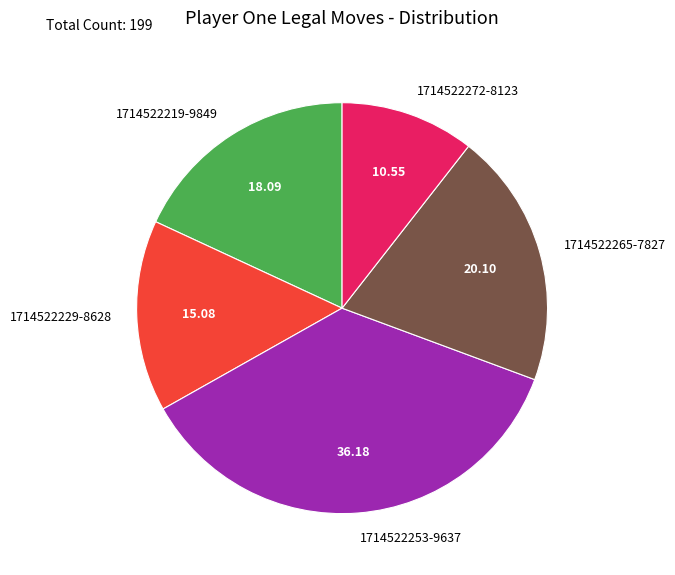

Count the number of slices in the pie.

5